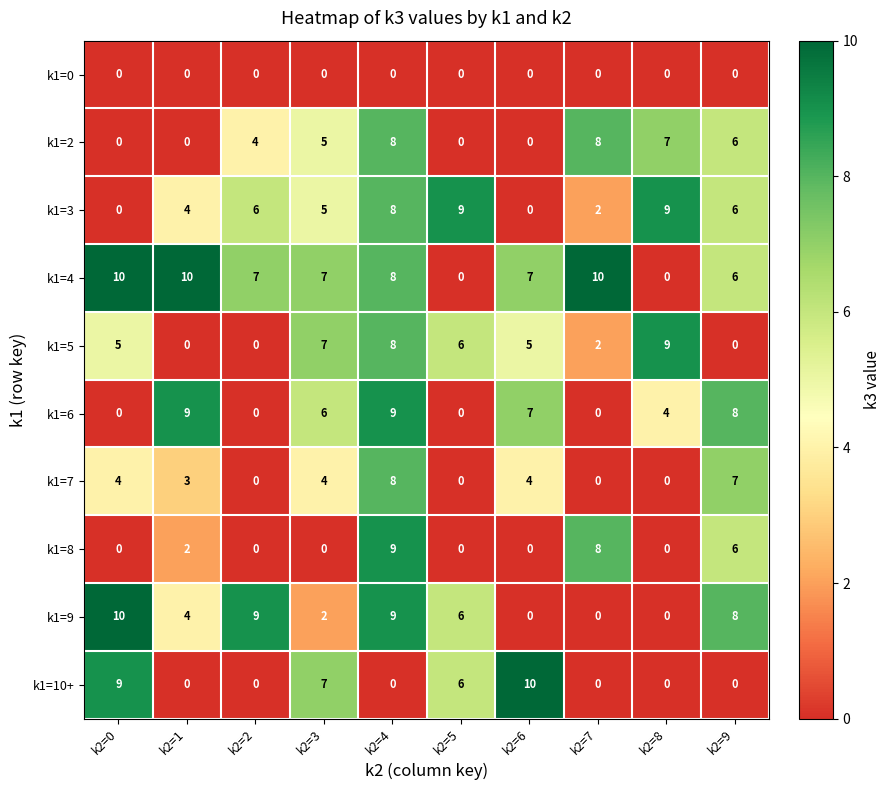

What is the difference between the highest and lowest values at k2=5?

9